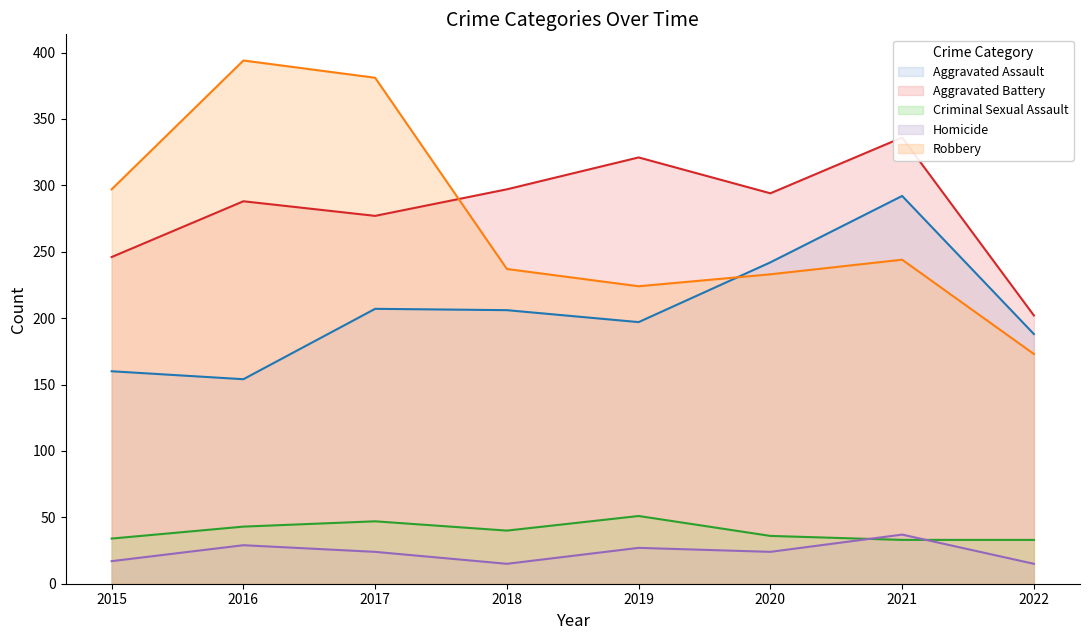

At which label does Robbery first exceed 244?

2015